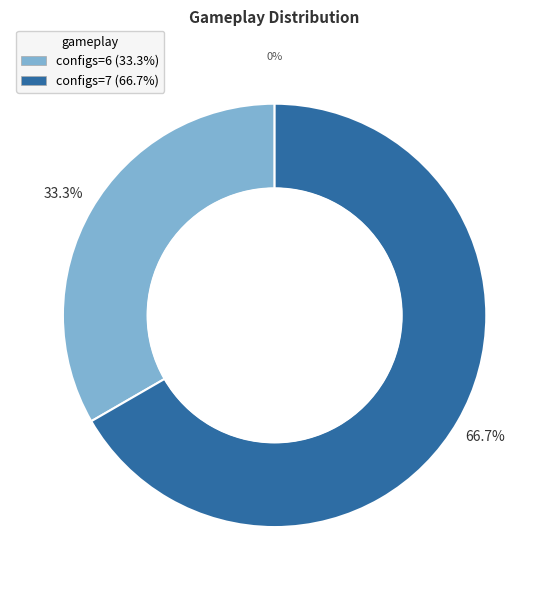

To the nearest percent, what portion does 6 represent?

33%